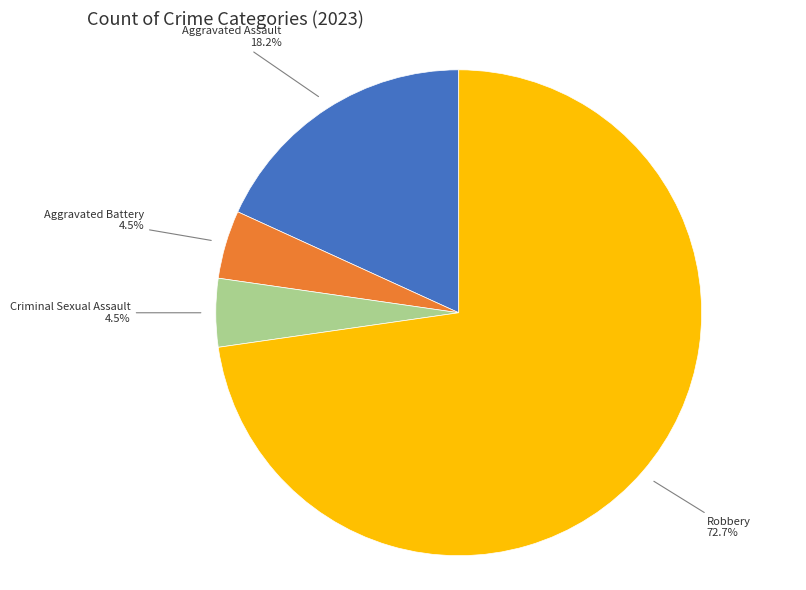

Count the number of slices in the pie.

4